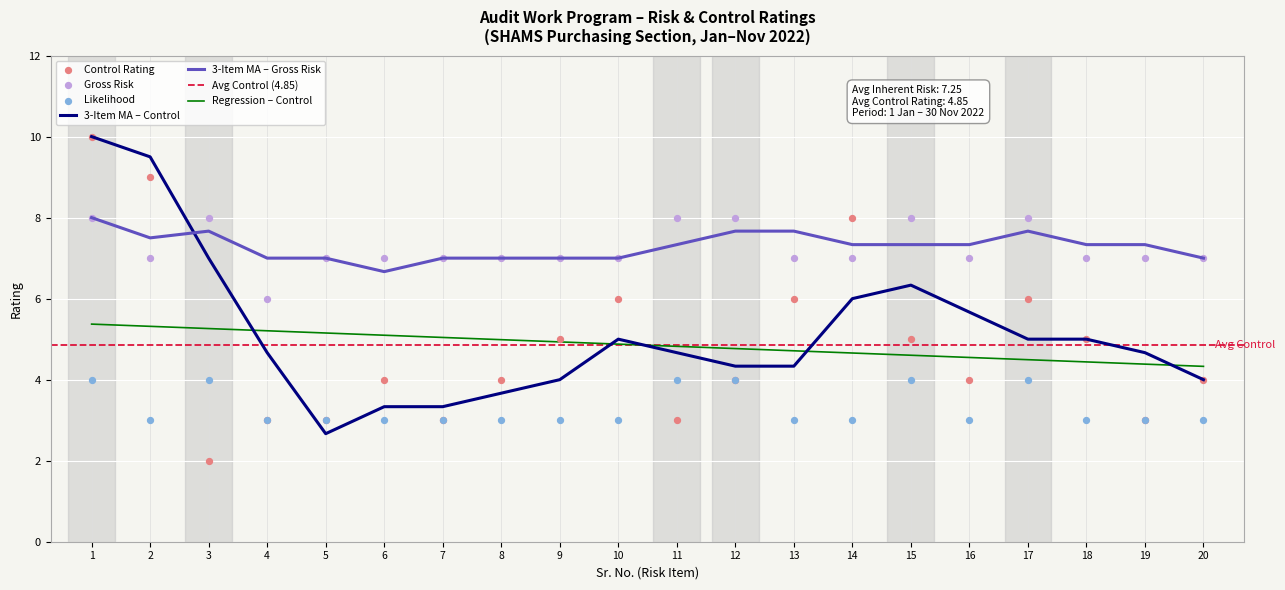

At how many categories does at least one series exceed 2?

20